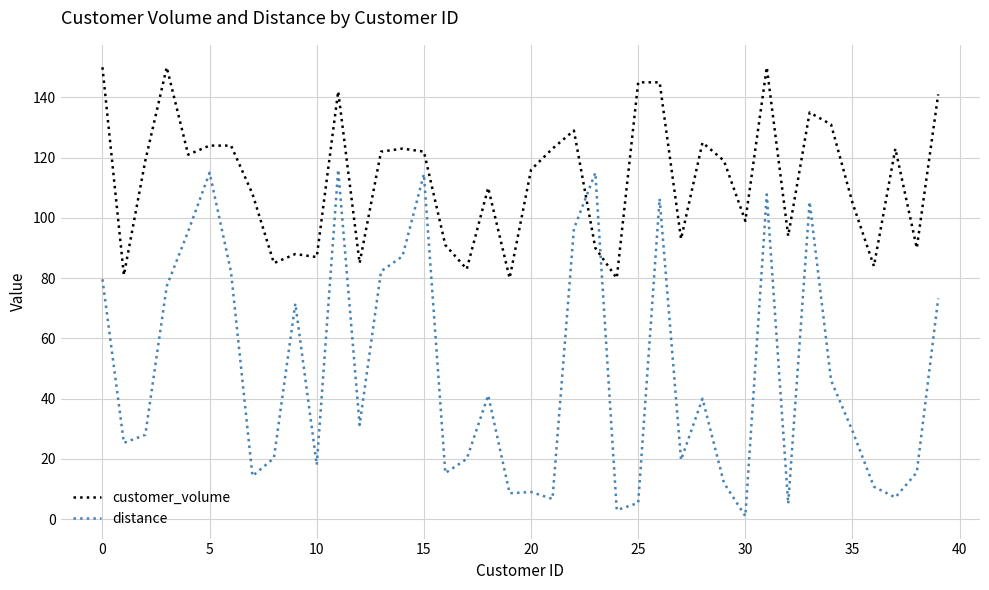

What is the lowest value of the customer_volume series?

80.0